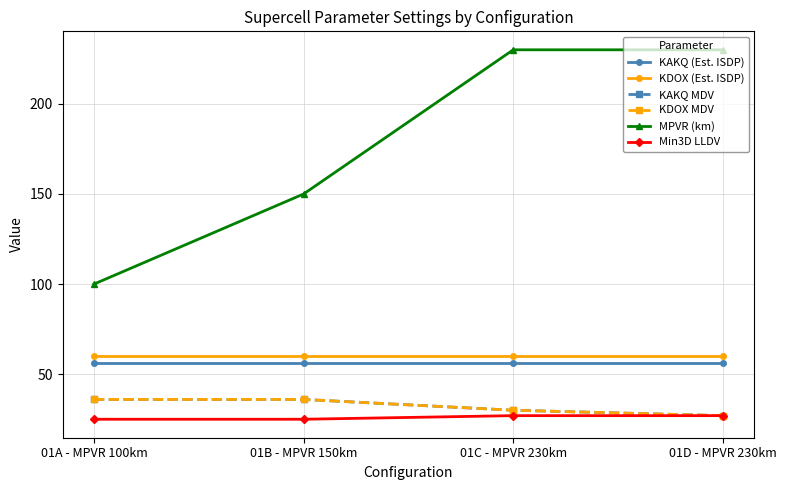

Which series has the largest range (max minus min)?

MPVR (km)